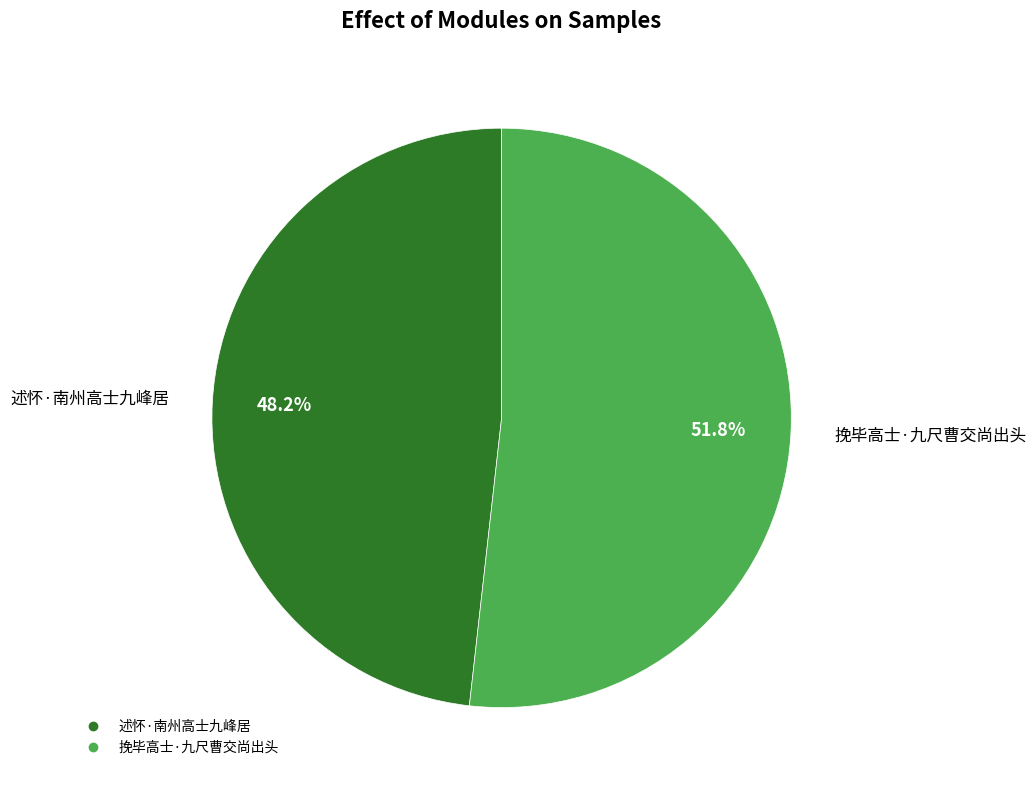

To the nearest percent, what is the difference between the 挽毕高士·九尺曹交尚出头 and 述怀·南州高士九峰居 slice percentages?

4%